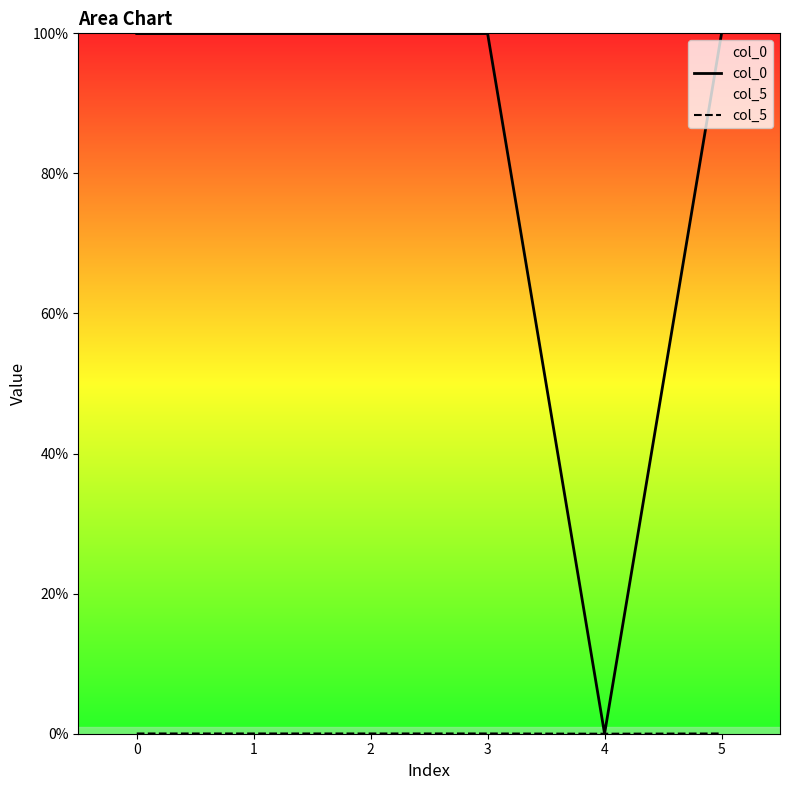

Which series has the largest range (max minus min)?

col_0